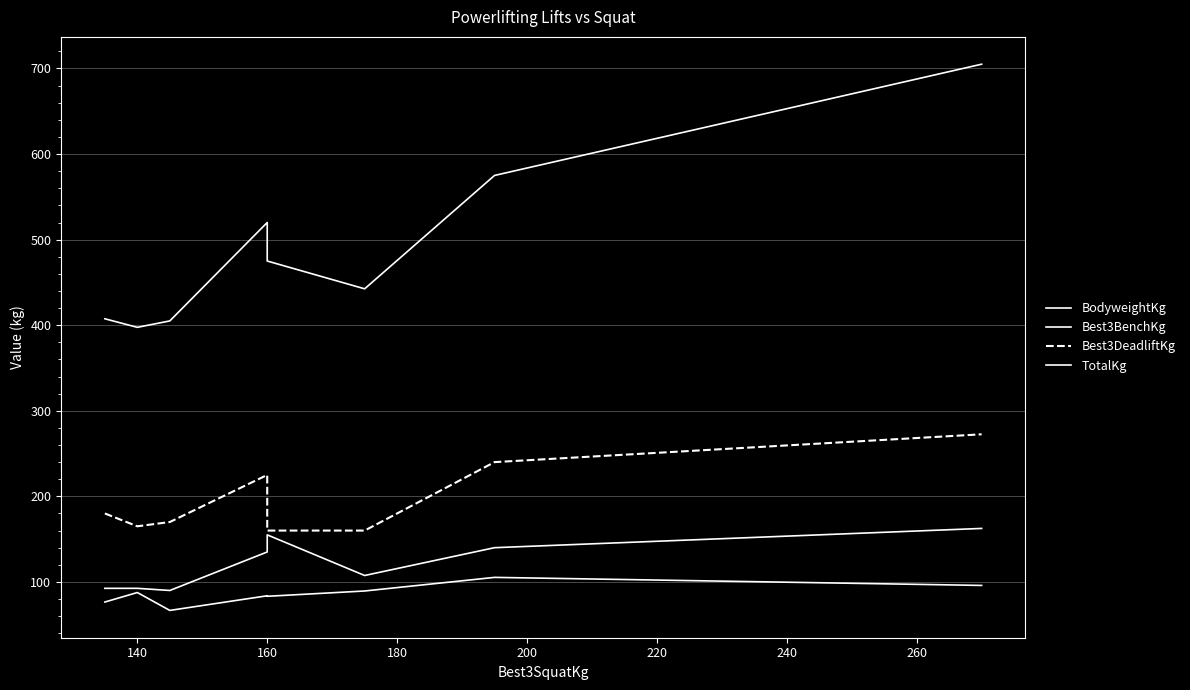

Between 140 and 240, which is larger?

240